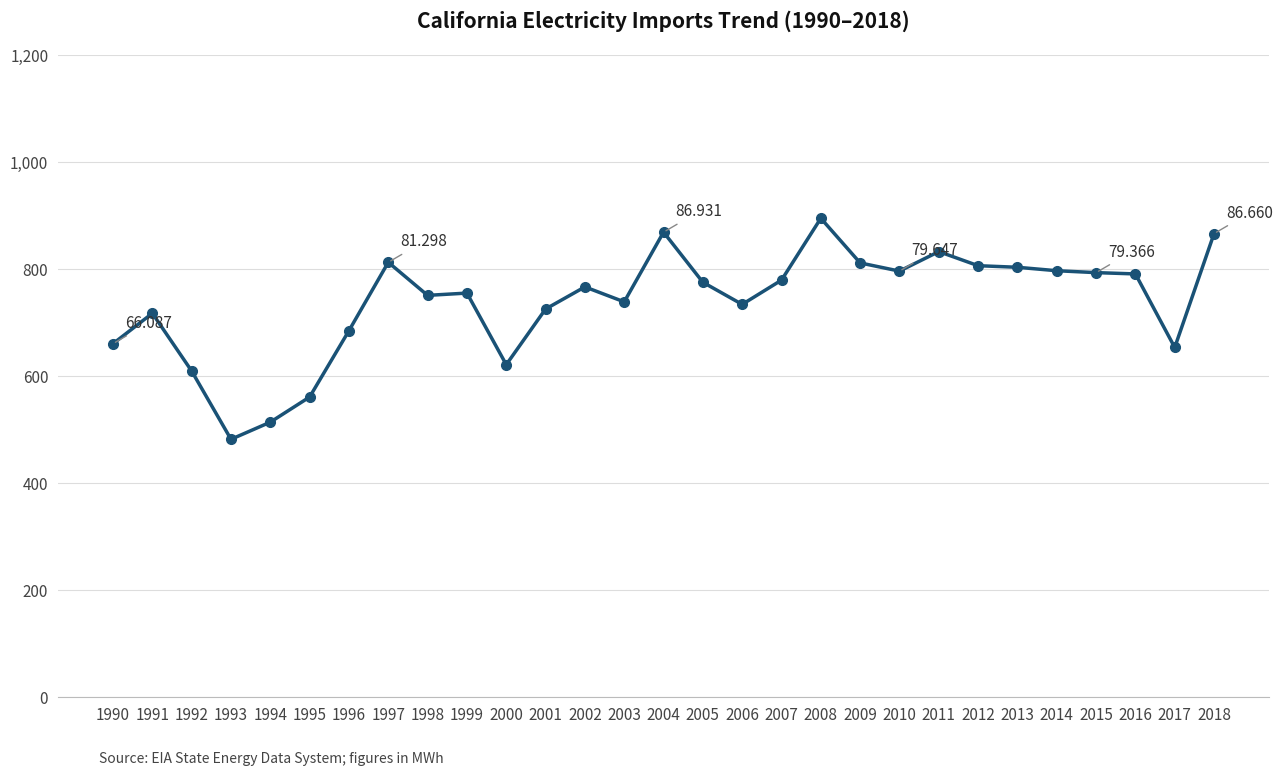

How many data points are less than 76698186?

14